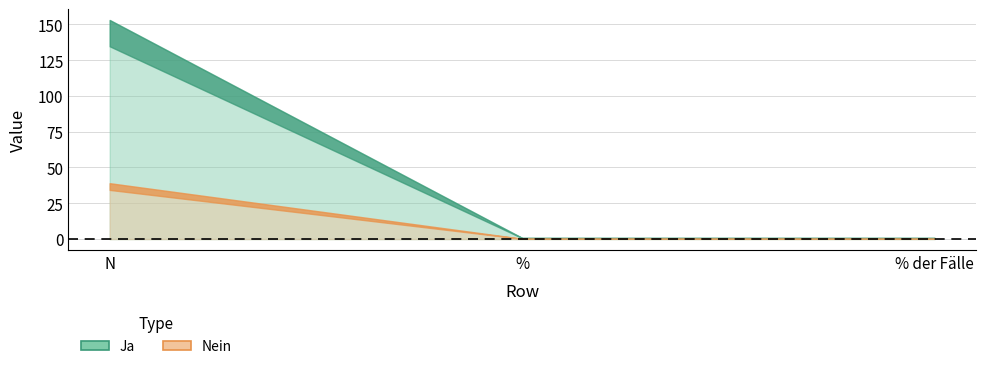

At how many categories does at least one series exceed 19?

1